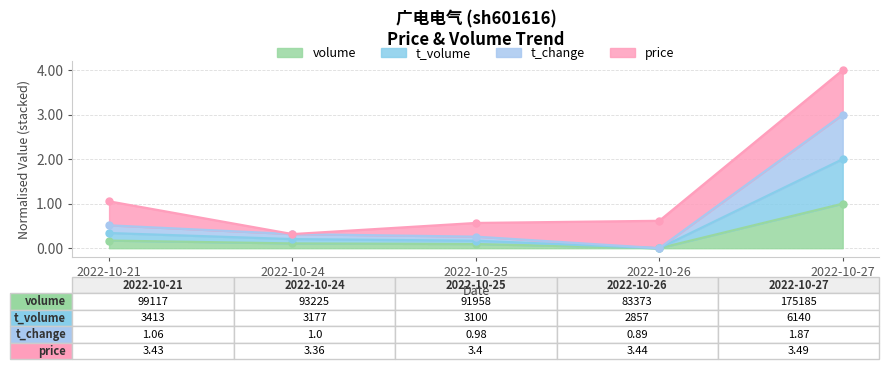

The volume series shows 0.2 at 2022-10-21. True or false?

True